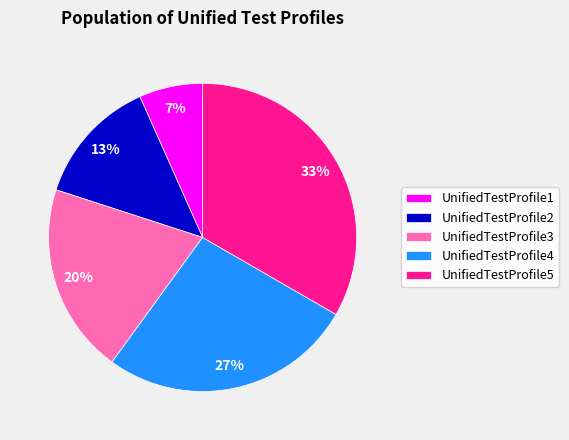

True or false: UnifiedTestProfile1 accounts for 7% of the total.

True